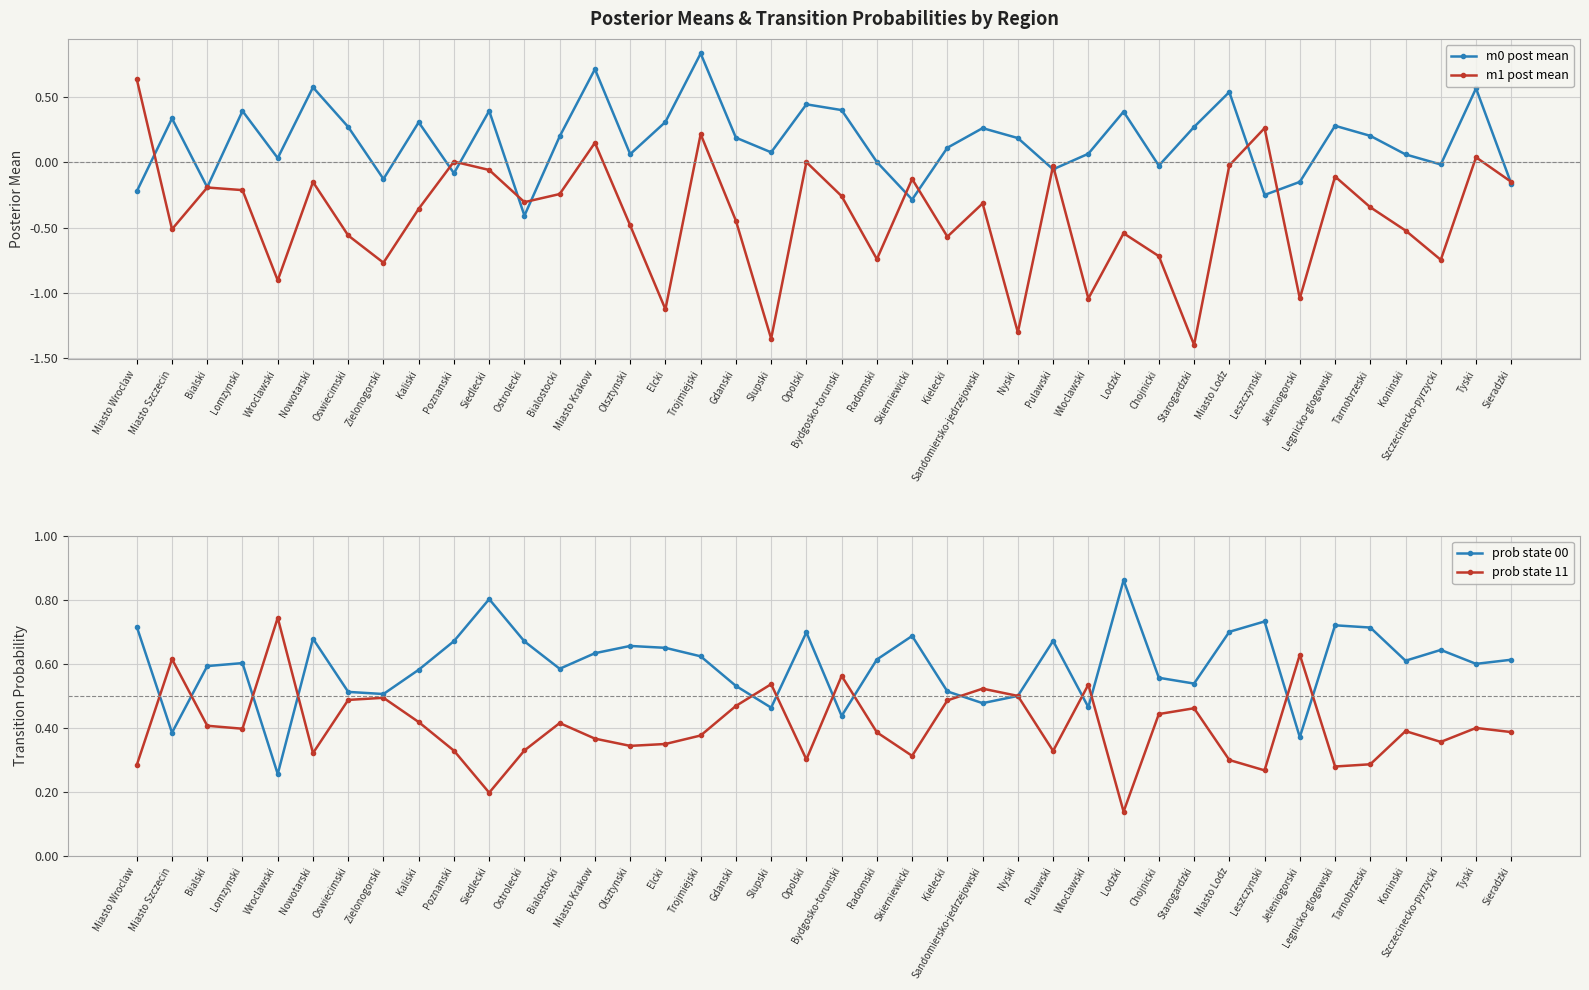

Which category has the highest value in the m1 post mean series?

Miasto Wroclaw